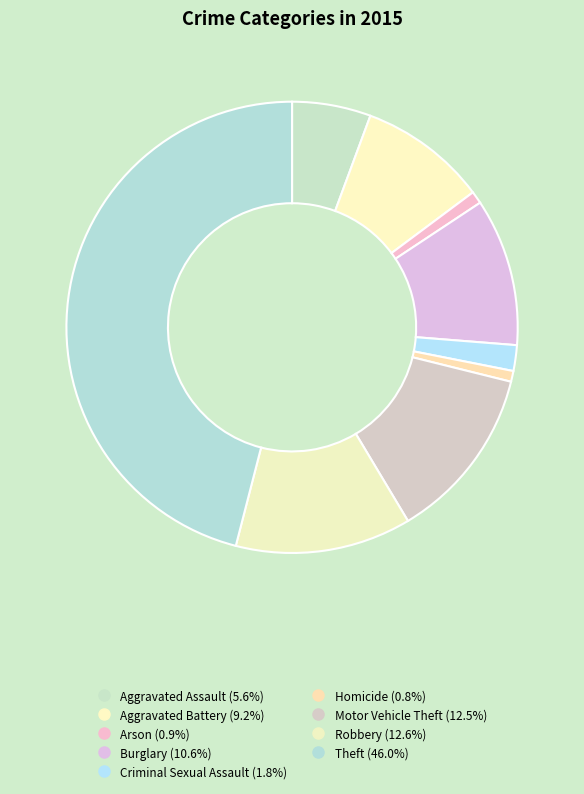

Does Theft represent more than half of the total?

No